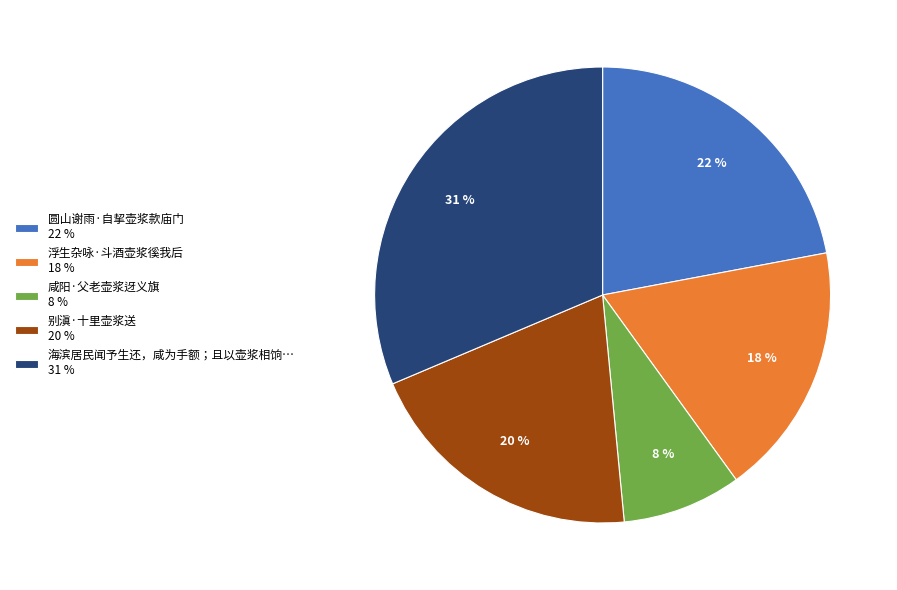

Which slice is the largest?

海滨居民闻予生还，咸为手额；且以壶浆相饷… 31 %